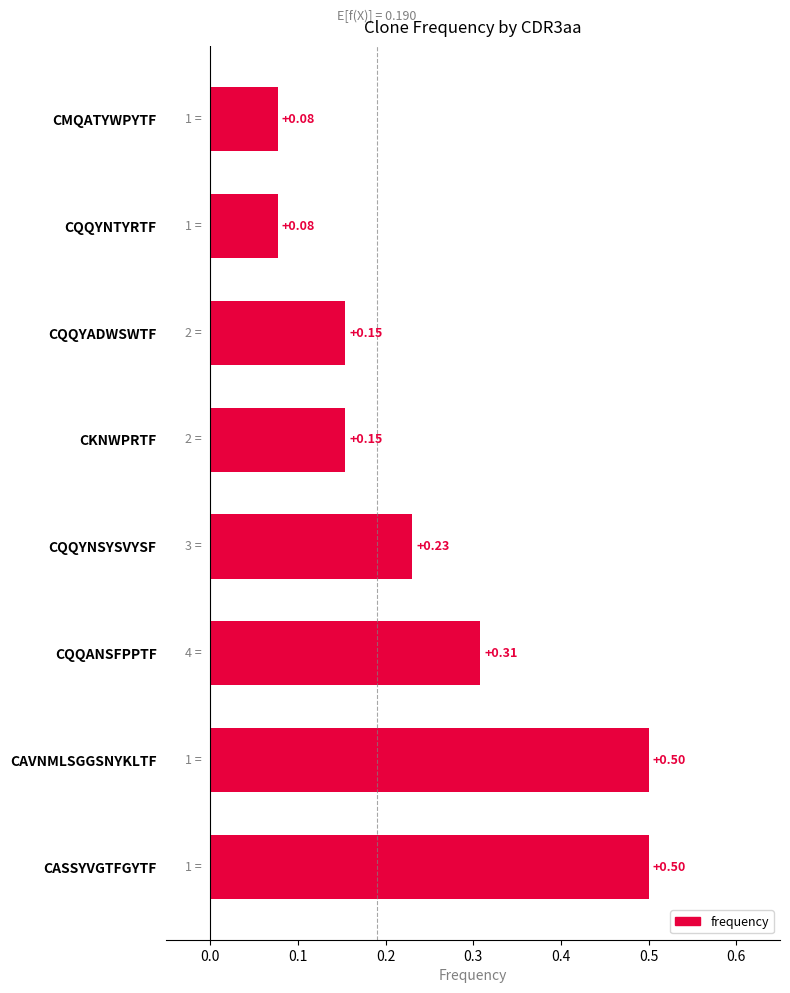

What is the difference between the maximum and second lowest values?

0.4